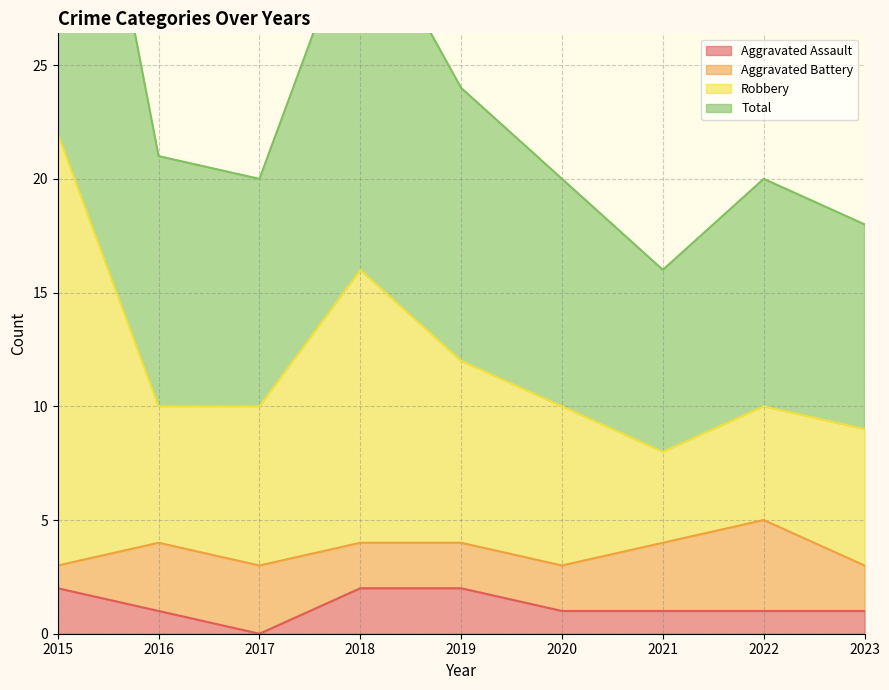

The value of Aggravated Assault at 2022 is 0. True or false?

False